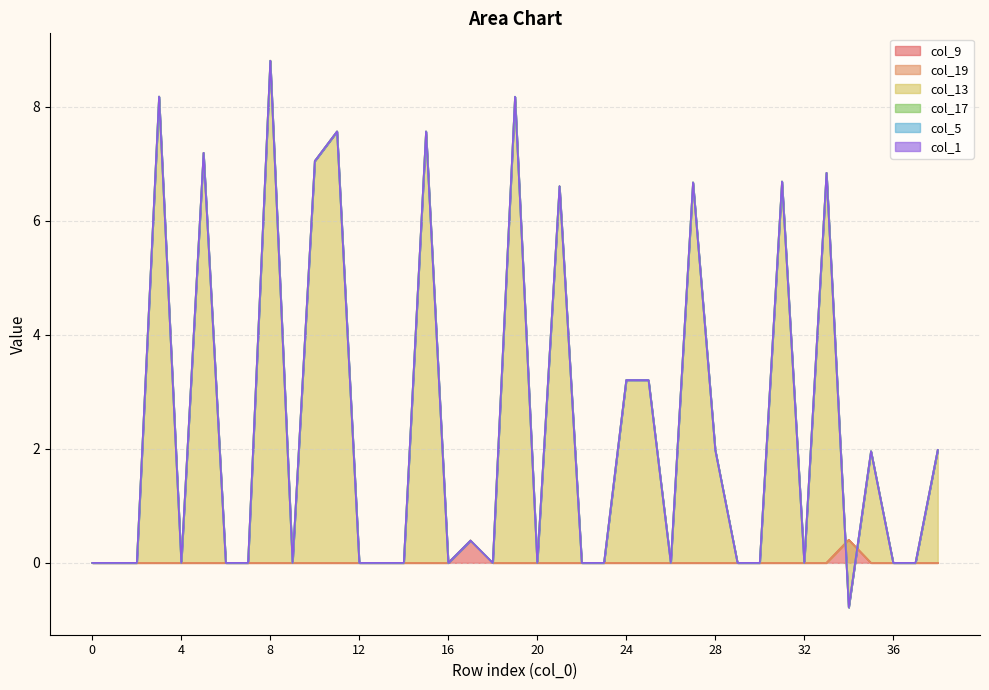

What is the highest value of the col_9 series?

0.4